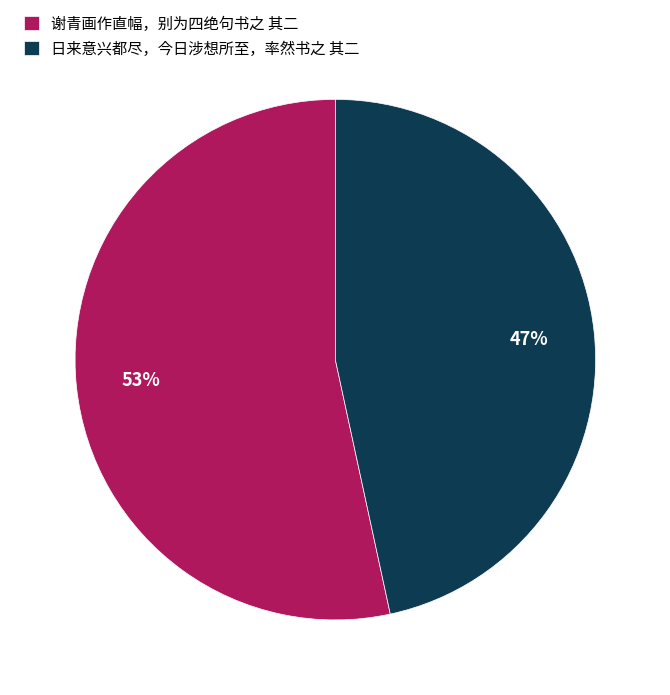

To the nearest percent, what is the average slice percentage?

50%